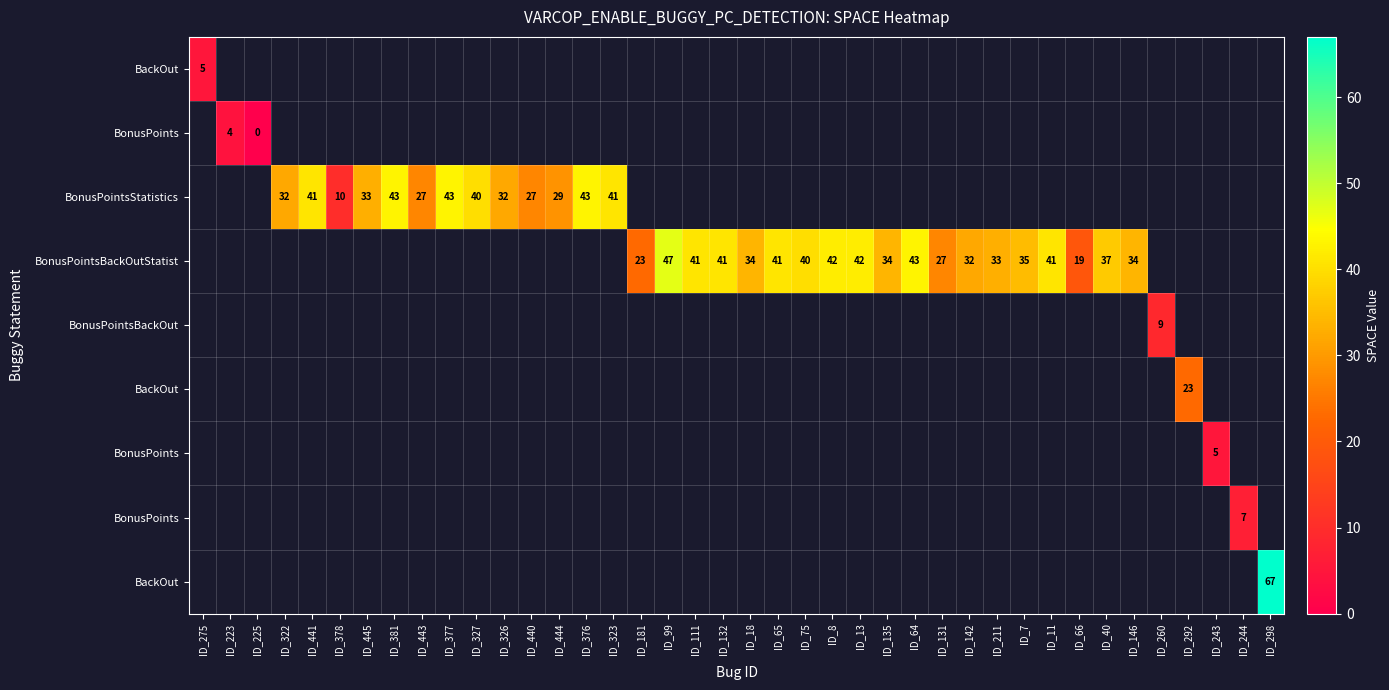

What is the greatest value displayed?

67.0